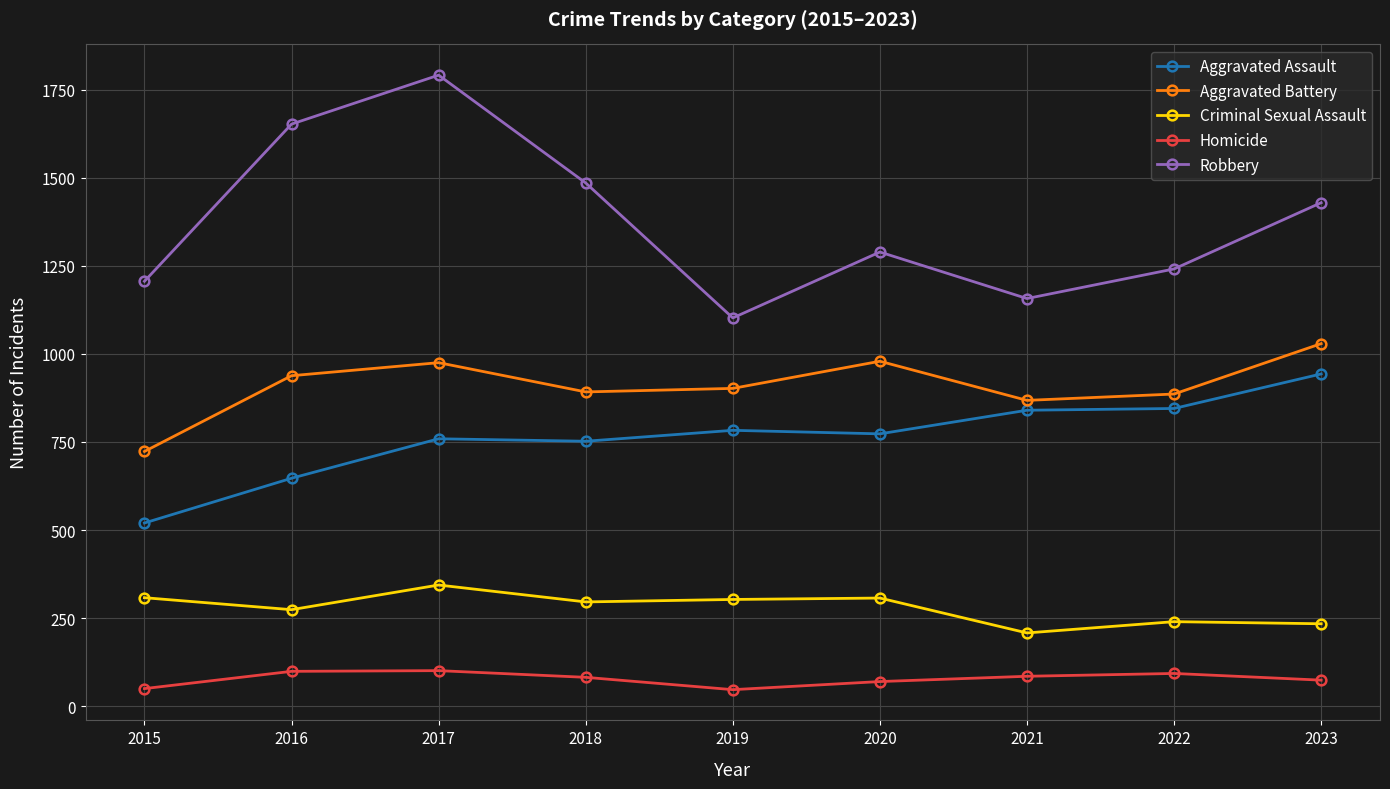

List the labels in order of Robbery value, smallest first.

2019, 2021, 2015, 2022, 2020, 2023, 2018, 2016, 2017